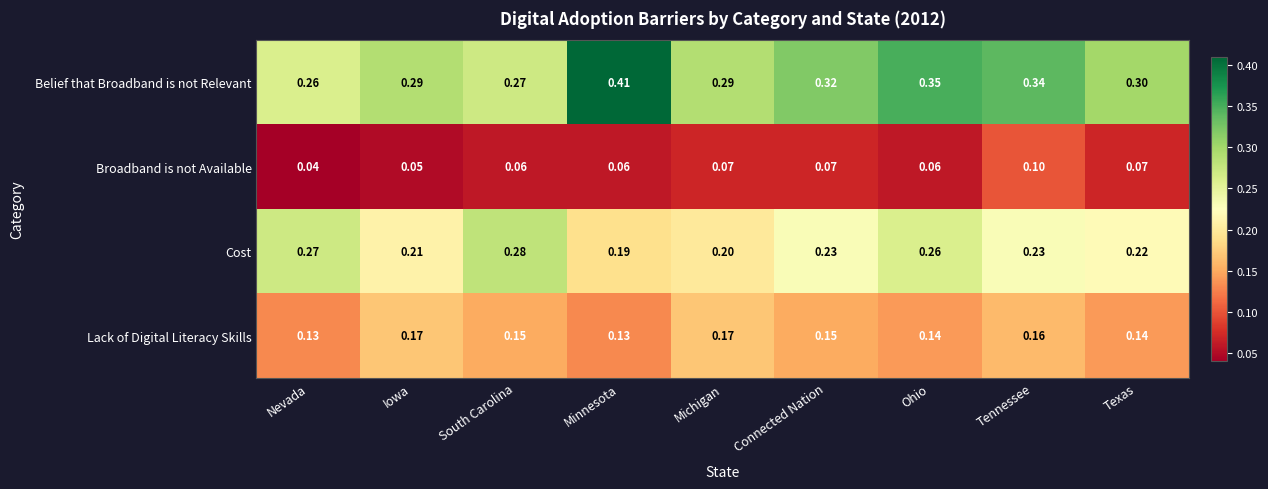

Which series has the widest spread of values?

Belief that Broadband is not Relevant